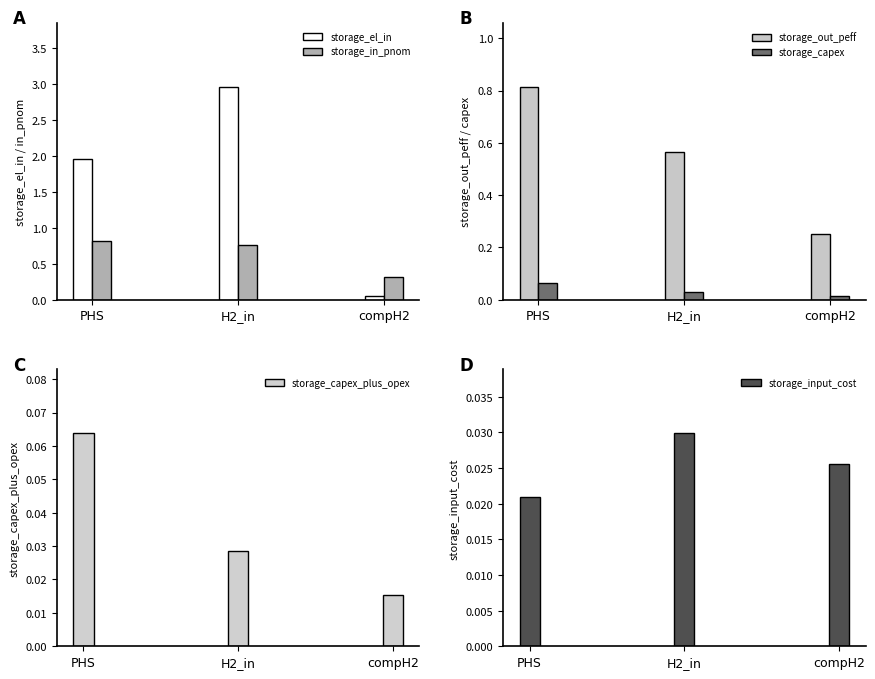

Reading right to left, what are all the values shown in this chart?

storage_el_in: 0.1	3.0	2.0
storage_in_pnom: 0.3	0.8	0.8
storage_out_peff: 0.2	0.6	0.8
storage_capex: 0.0	0.0	0.1
storage_capex_plus_opex: 0.0	0.0	0.1
storage_input_cost: 0.0	0.0	0.0